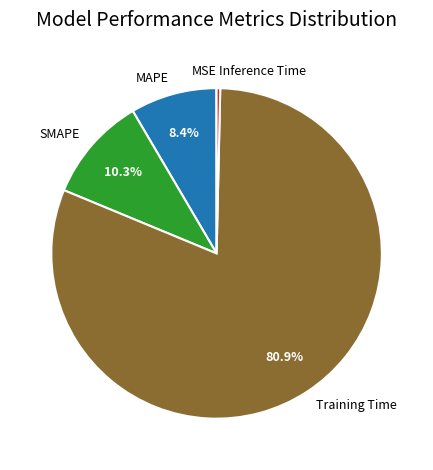

Combined, do Inference Time and SMAPE account for over 50%?

No